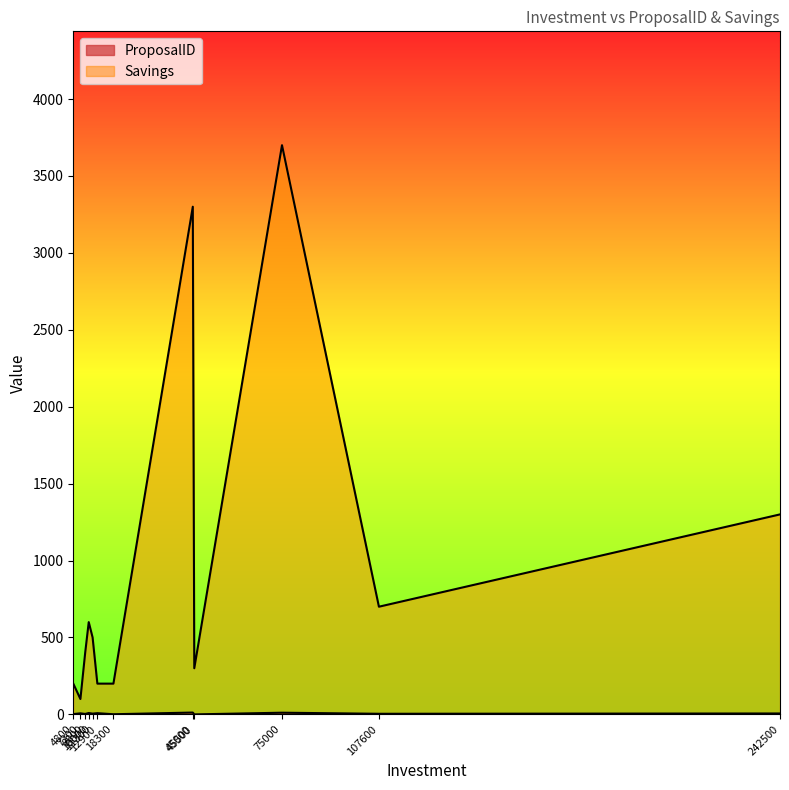

What is the total value across all series at 18300?

201